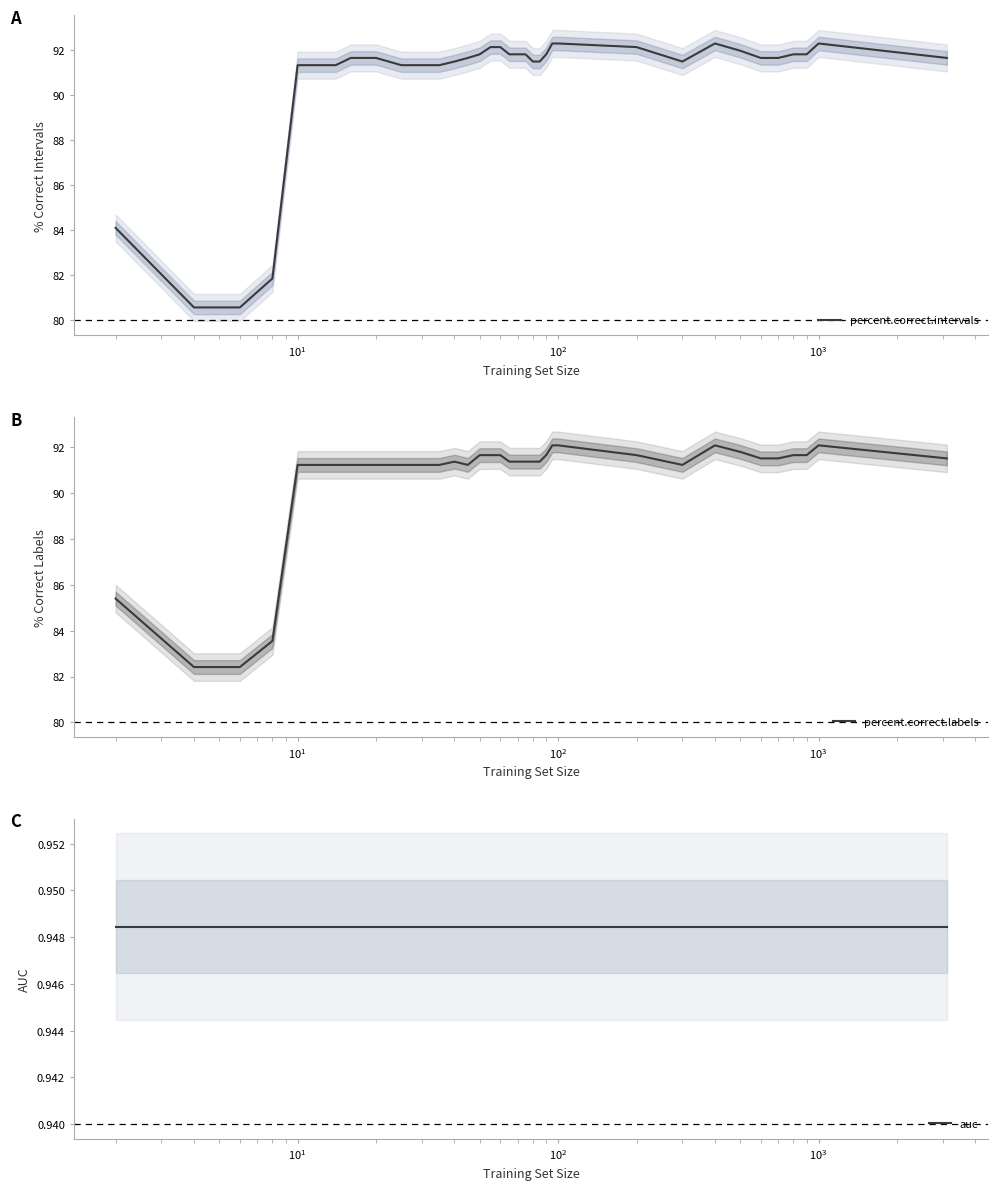

What is the maximum value for percent.correct.intervals?

92.3